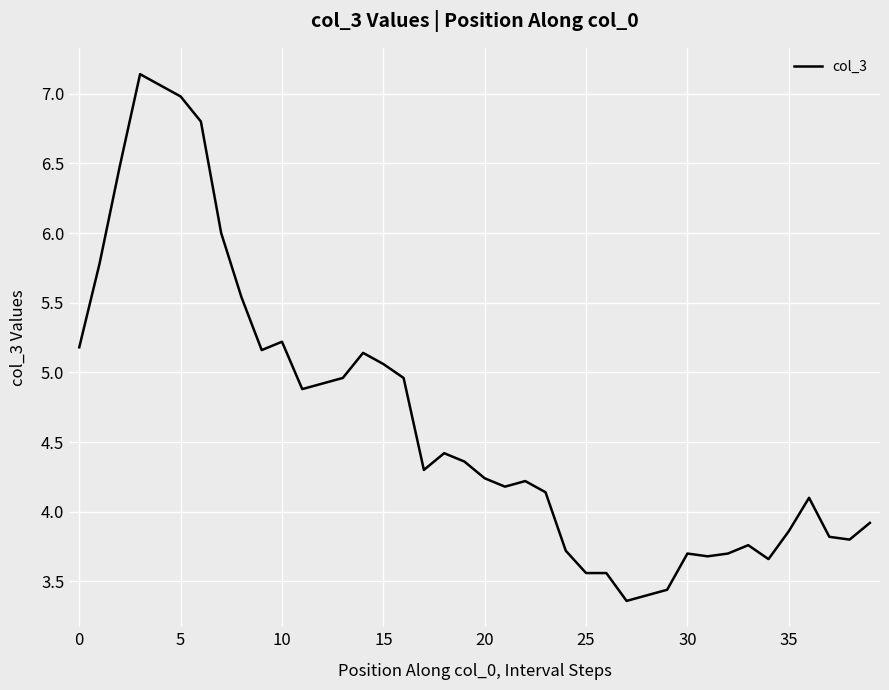

What is the sum of all values?

186.2